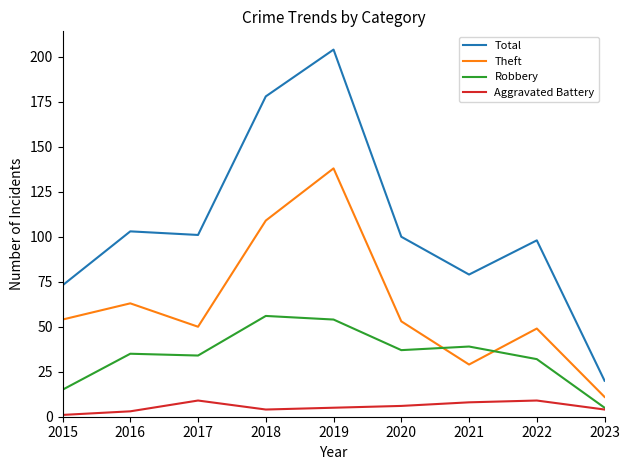

Which series has the largest total across all categories?

Total